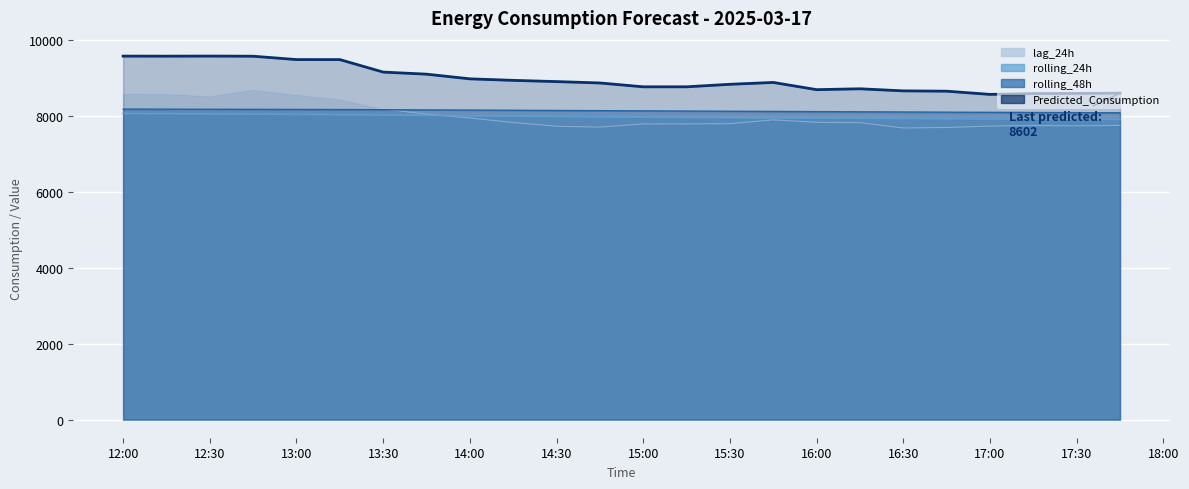

Which series has the largest range (max minus min)?

Predicted_Consumption